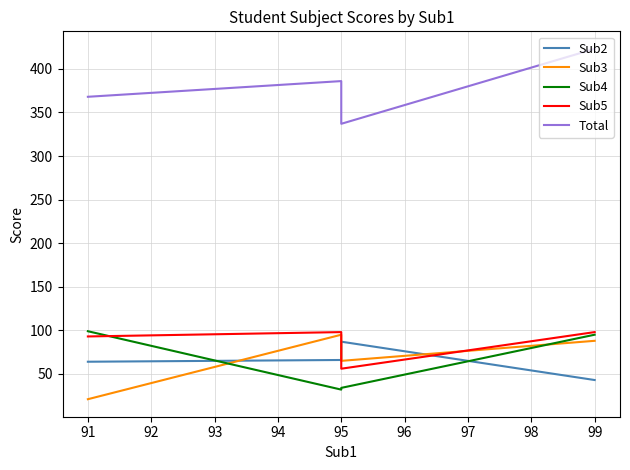

True or false: Sub3 and Total cross at least once.

False